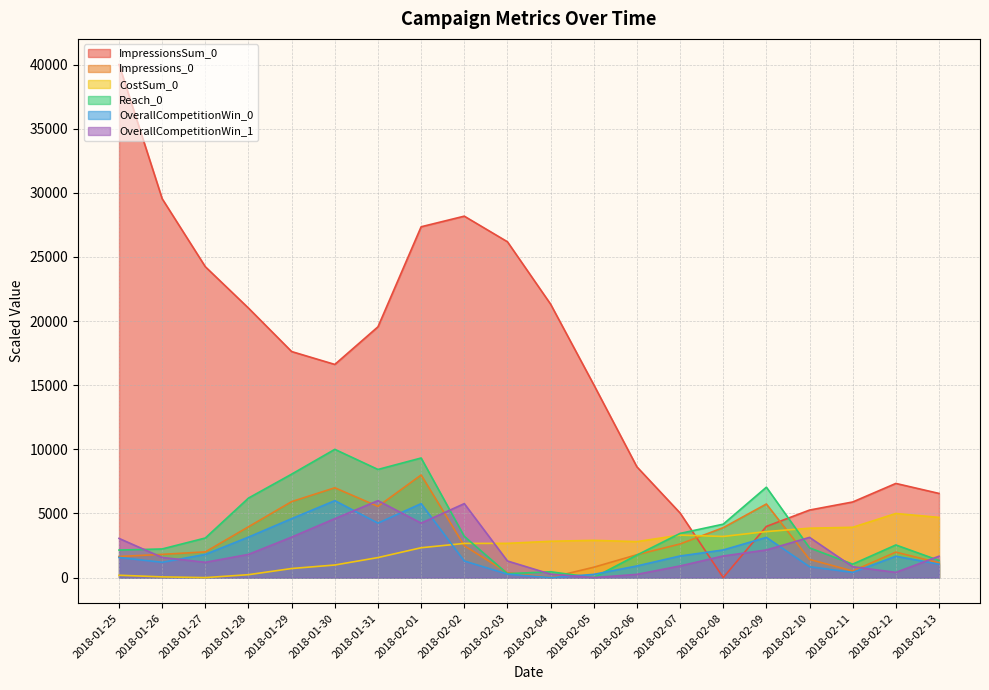

Which series ends up on top after the final intersection of ImpressionsSum_0 and Impressions_0?

ImpressionsSum_0